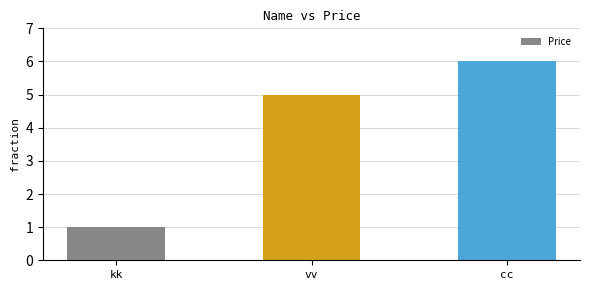

The value at vv is 3. True or false?

False